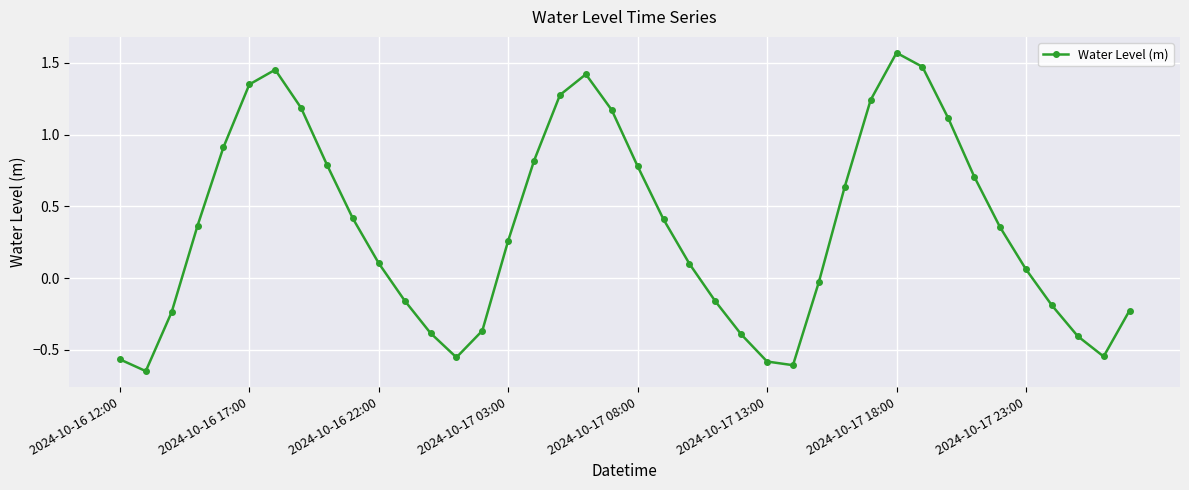

How many interior local valleys (lower than both neighbors) does the data have?

4